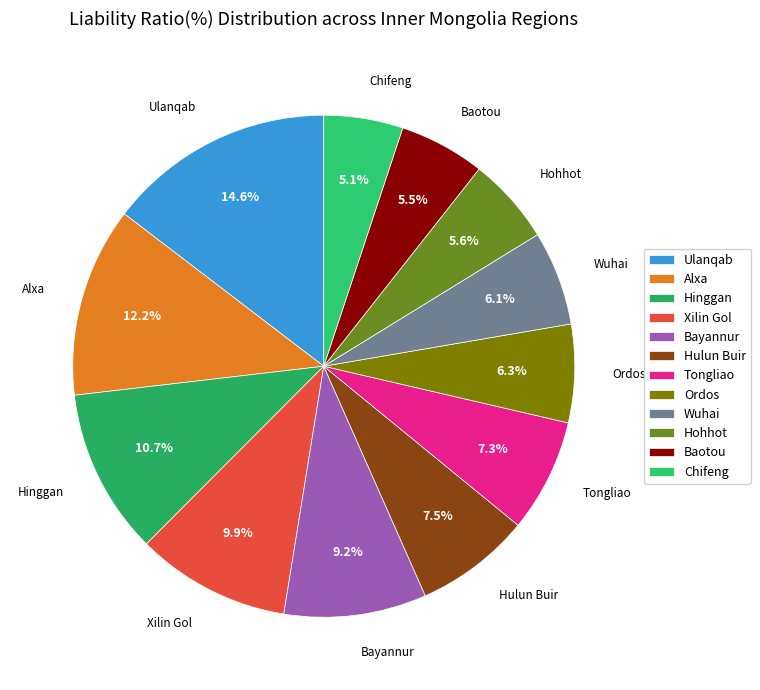

True or false: Ordos accounts for 6% of the total.

True